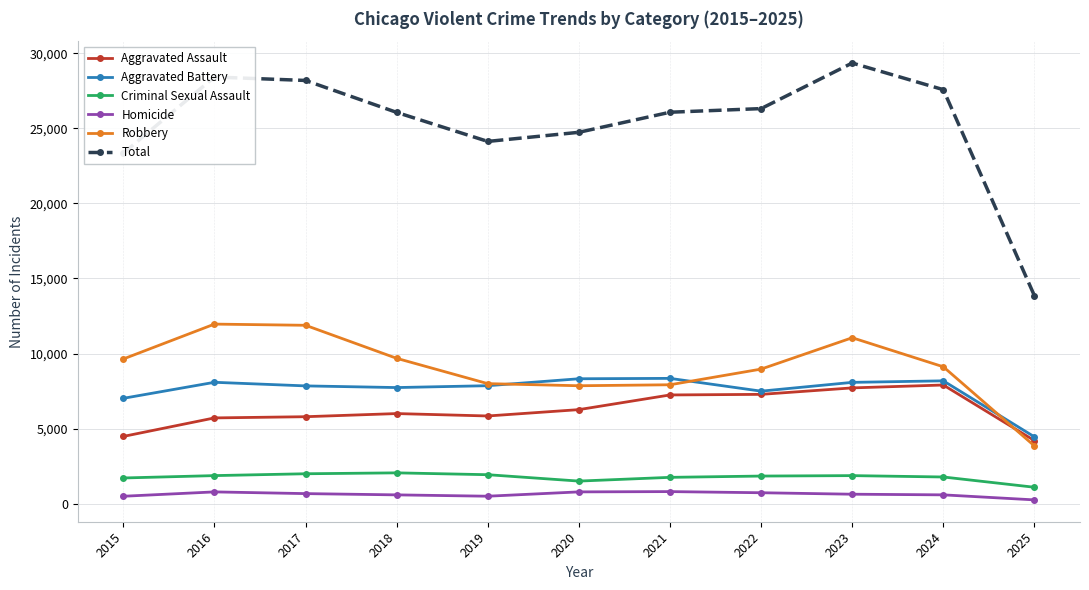

What is the value of the Total point at the 5th from the left?

24125